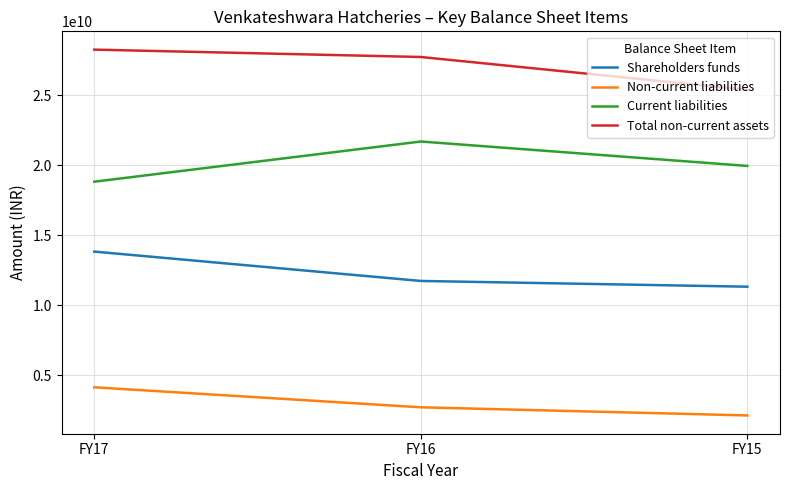

What is the difference between the maximum and minimum values in the Shareholders funds series?

2510334000